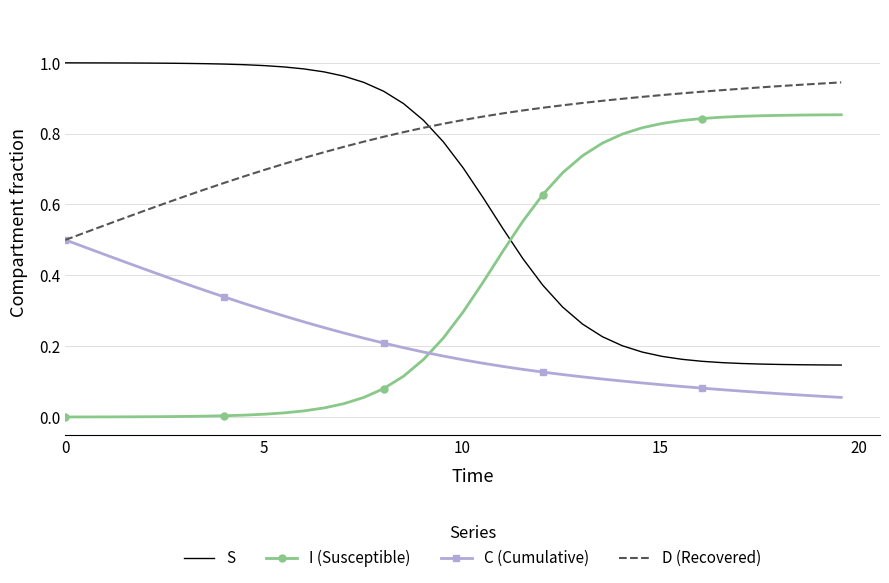

True or false: D (Recovered) and I (Susceptible) cross at least once.

False